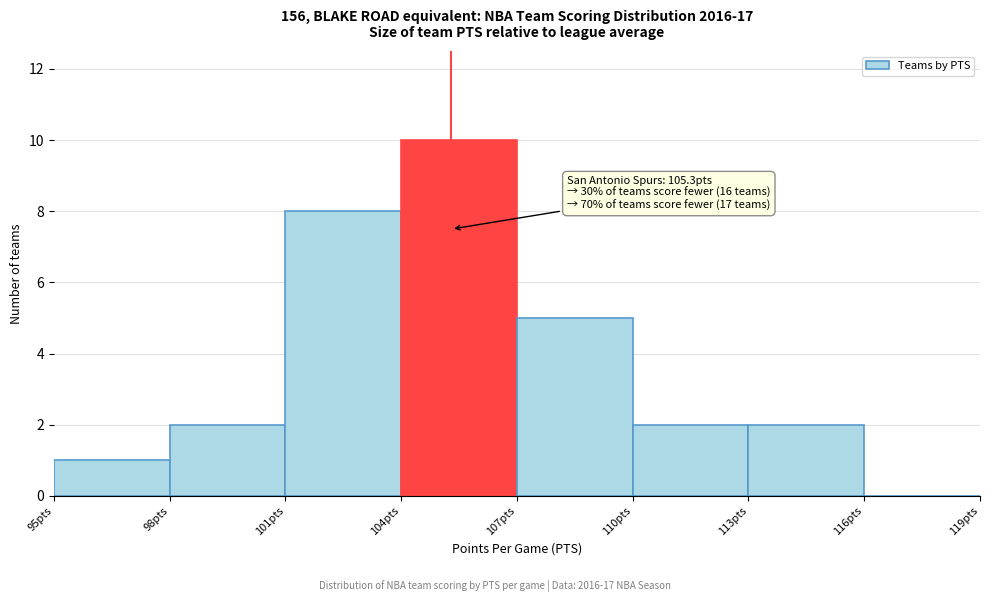

Over which range of the x-axis is the bar tallest?

104 to 107